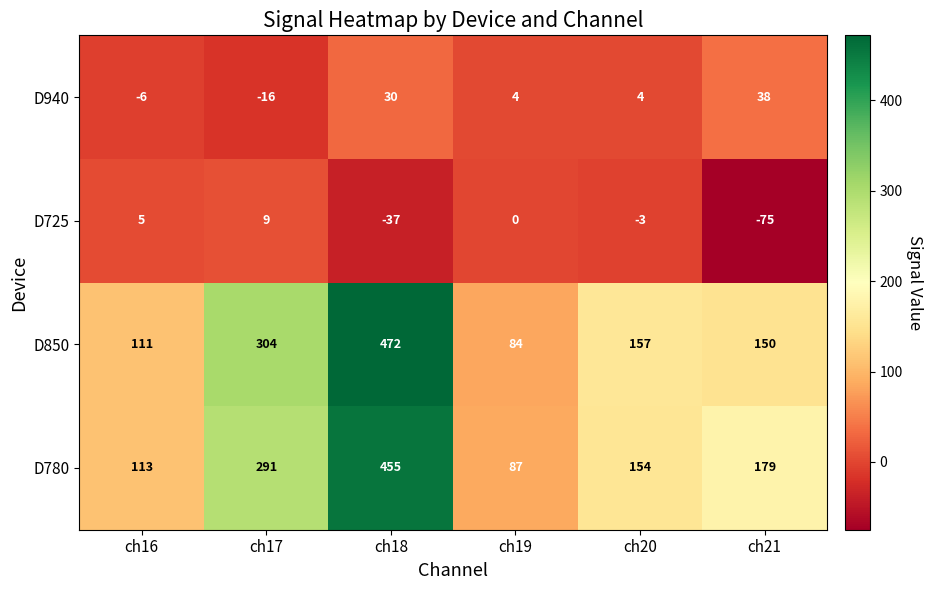

At which label is D725 closest to -33?

ch18